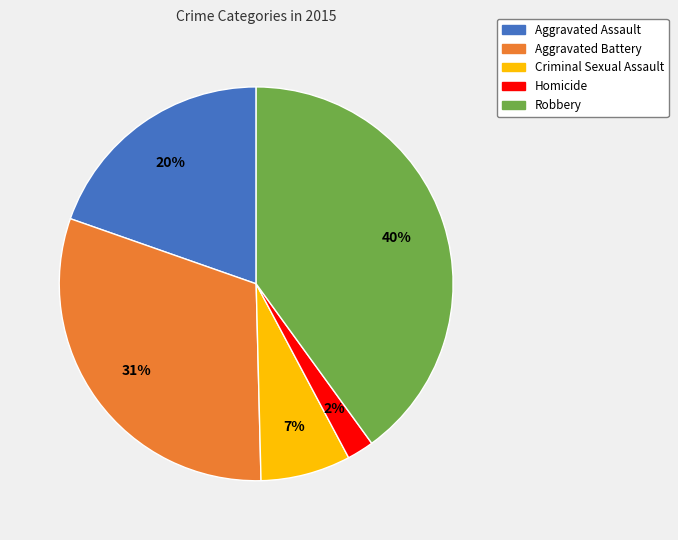

Does Aggravated Assault represent more than half of the total?

No